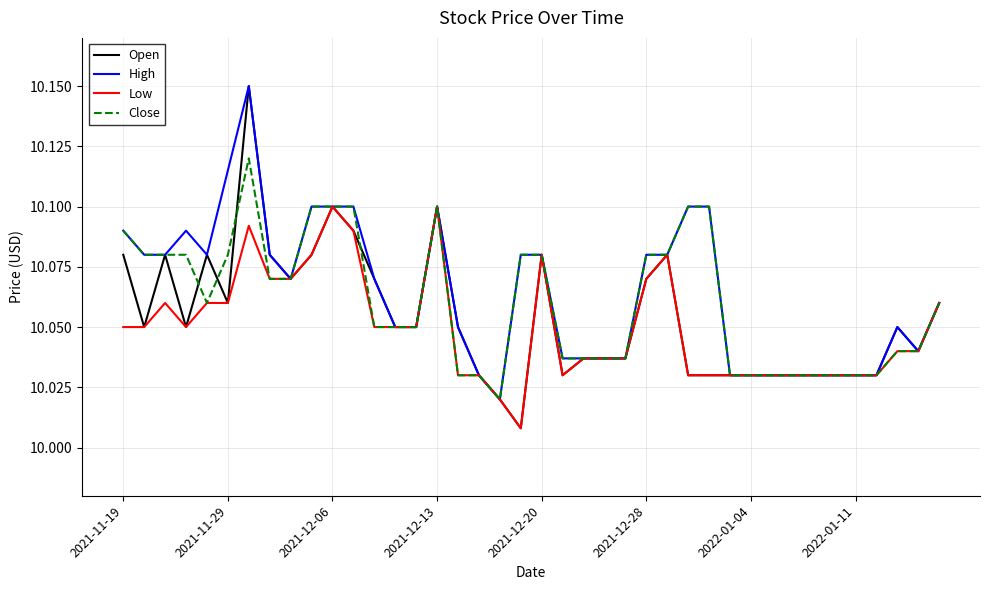

What are all the series names shown in the legend?

Open, High, Low, Close